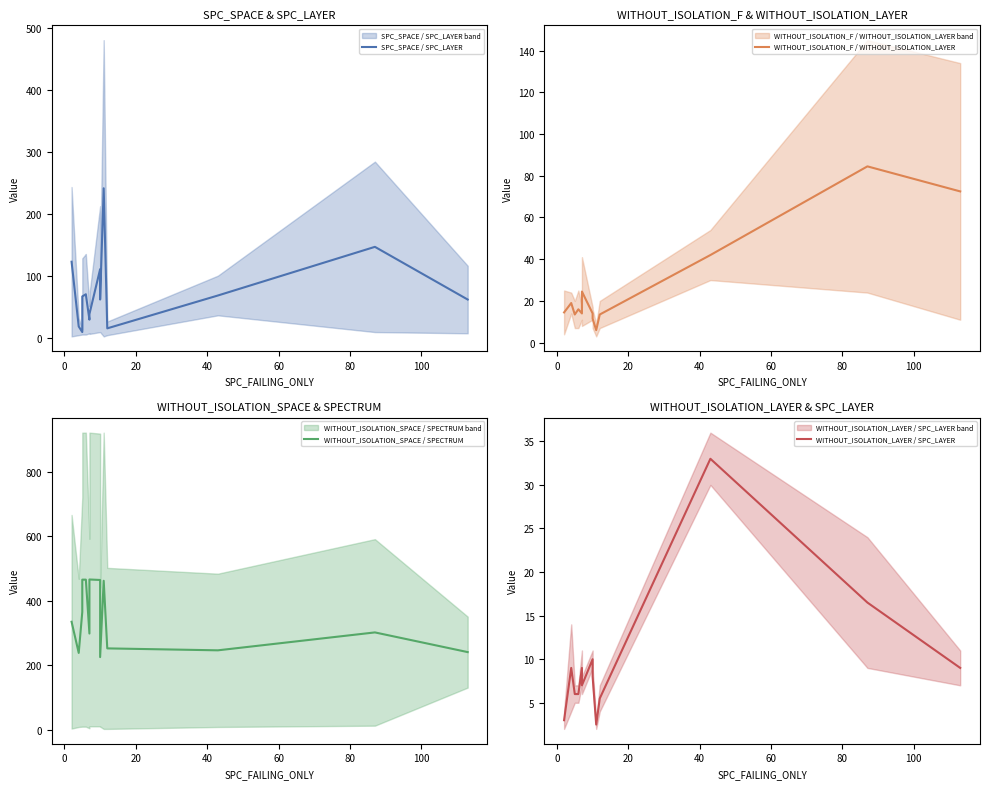

In WITHOUT_ISOLATION_F / WITHOUT_ISOLATION_LAYER, how many points are lower than both neighbors (excluding endpoints)?

2